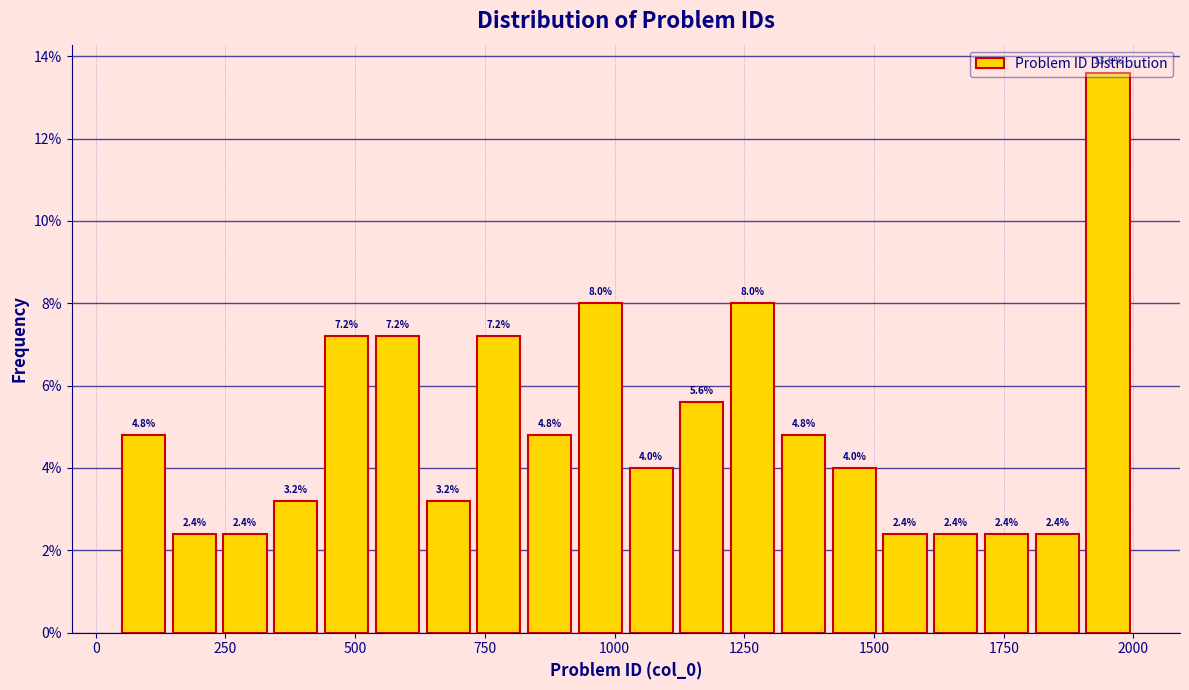

Around what value on the x-axis is the tallest bar? Give the approximate position of its centre, as read against the axis.

1950